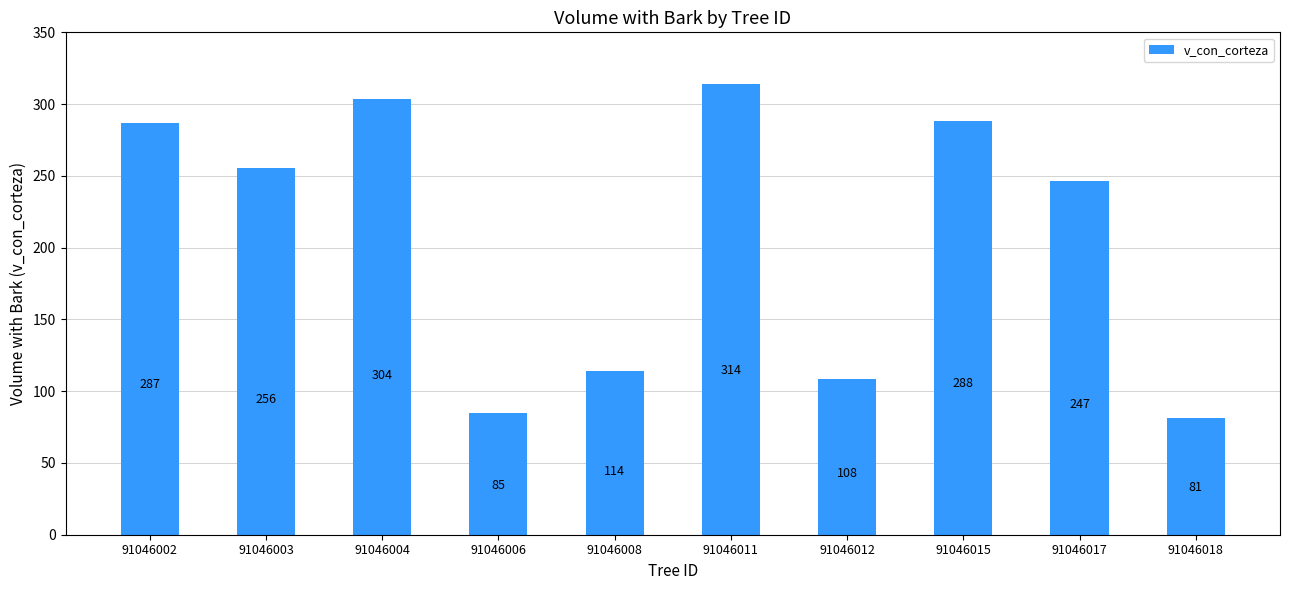

What is the smallest value displayed?

81.0